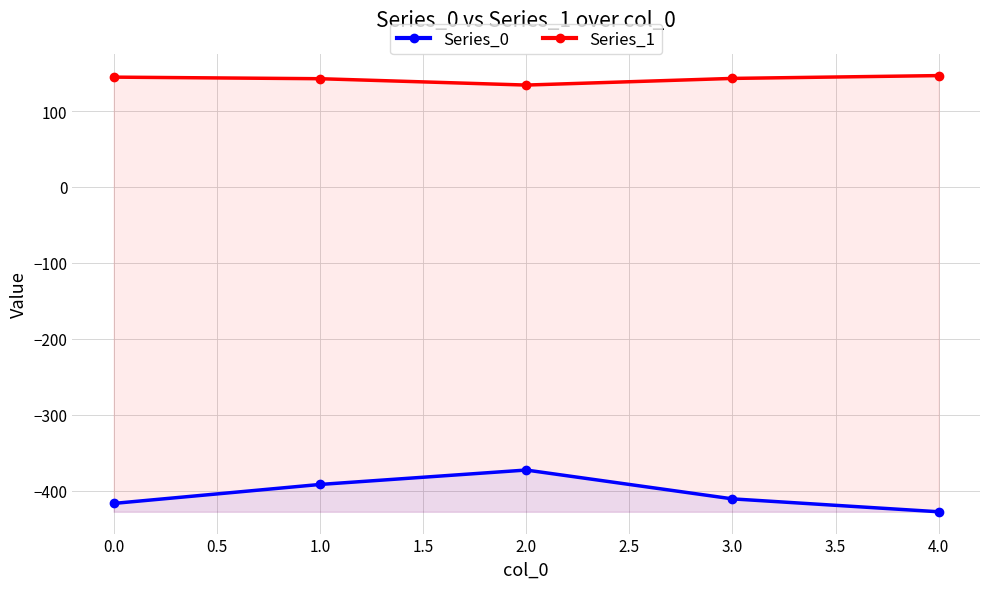

The Series_0 series shows -91.5 at 2.0. True or false?

False